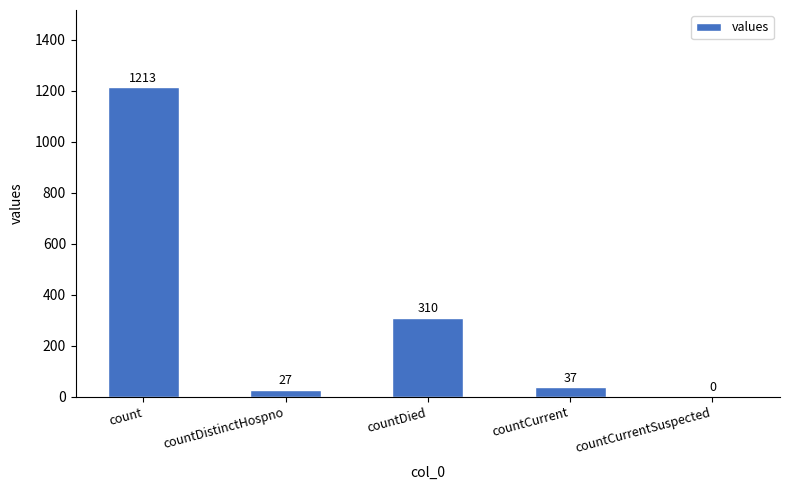

Count the number of data series in this chart.

1